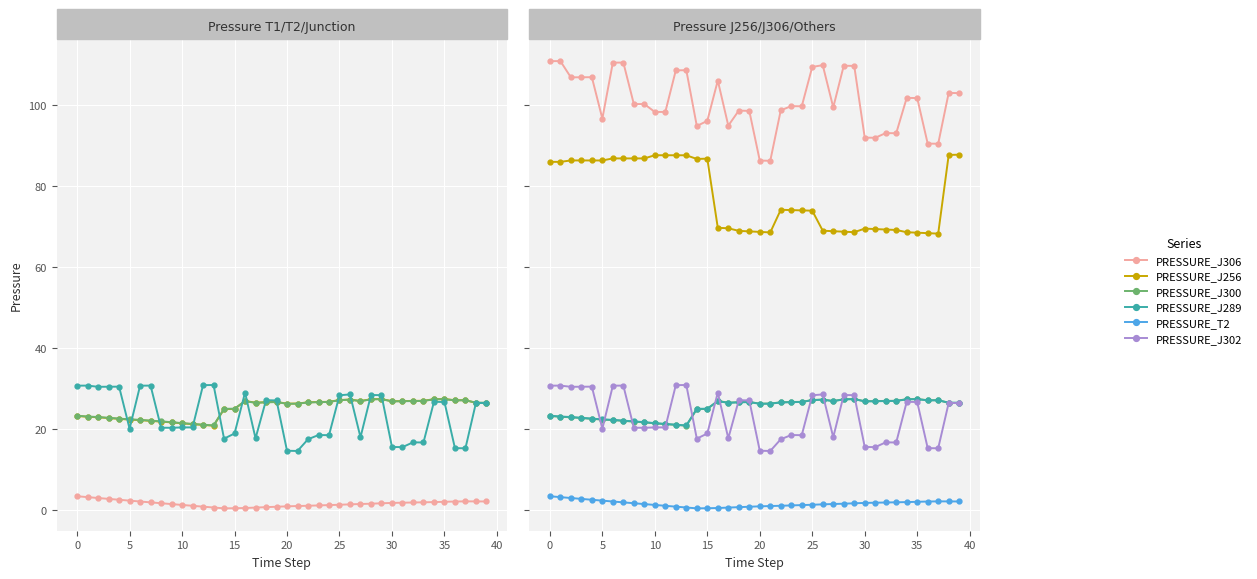

Which series changed the most between 31 and 37?

PRESSURE_J306